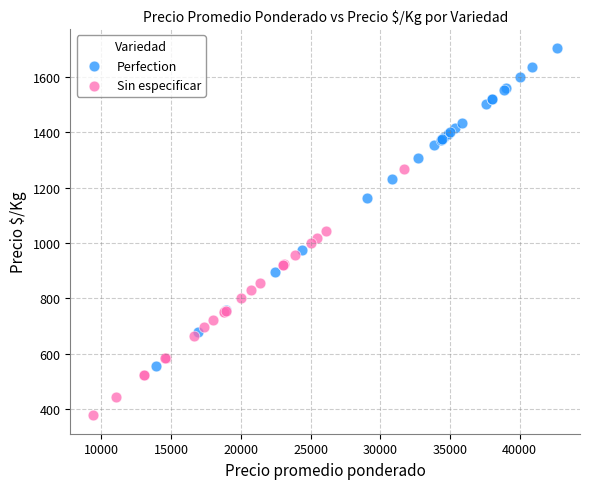

Which series has the largest Y range (max minus min)?

Perfection